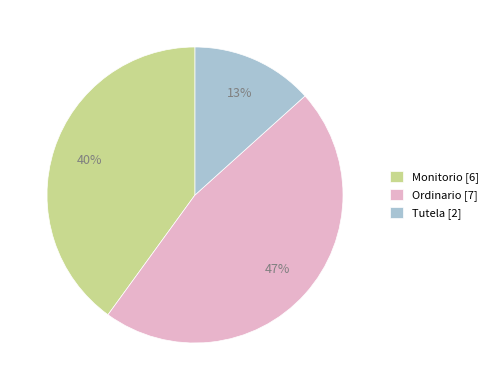

What is the largest slice in the pie chart?

Ordinario